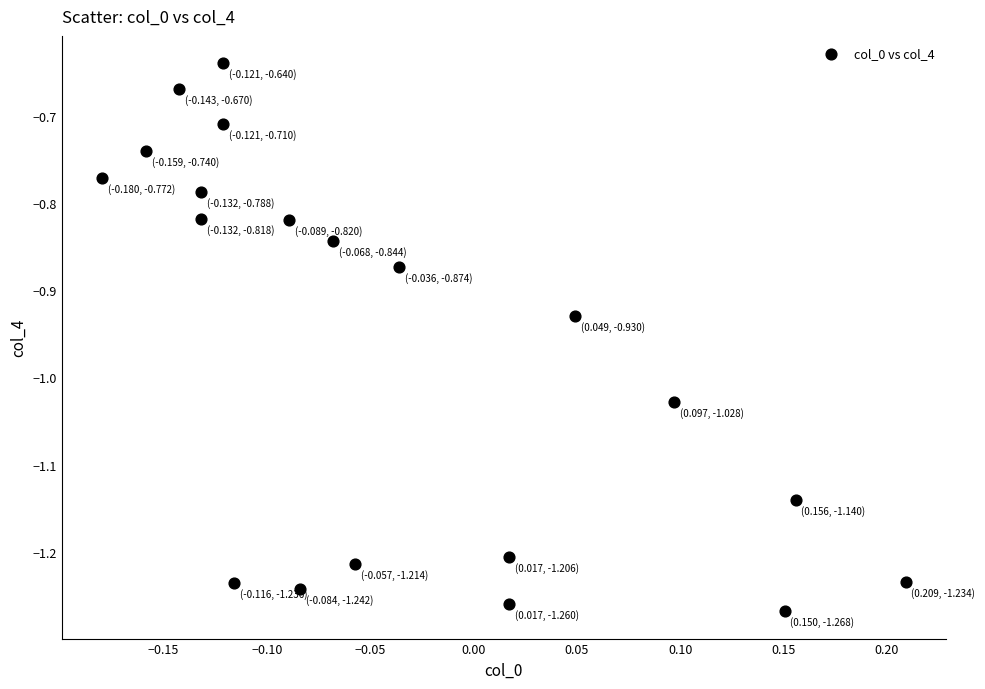

What is the range of Y values (max minus min)?

0.6